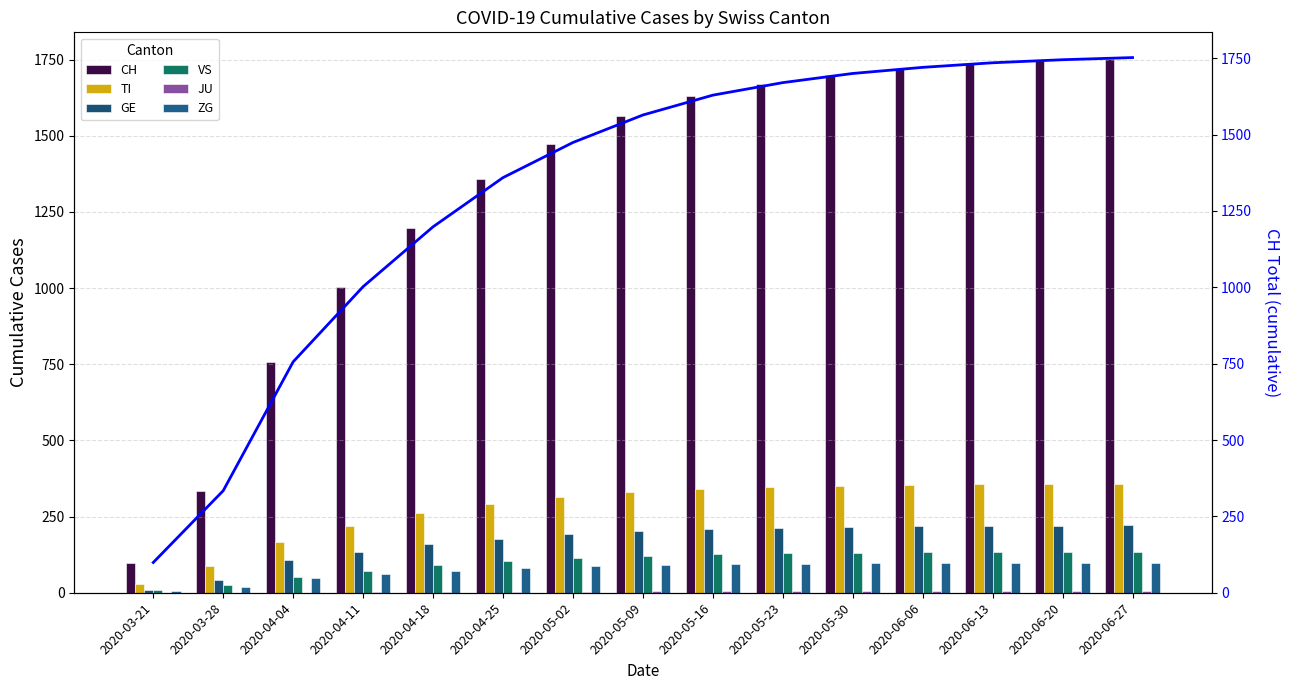

Which series has the widest spread of values?

CH